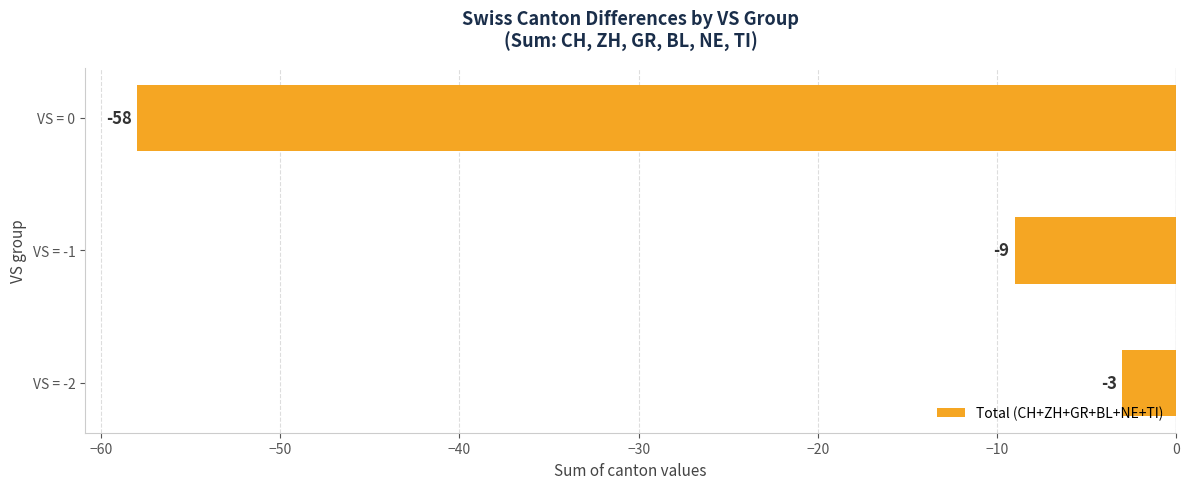

Is it true that the value at VS = -1 is -9?

True